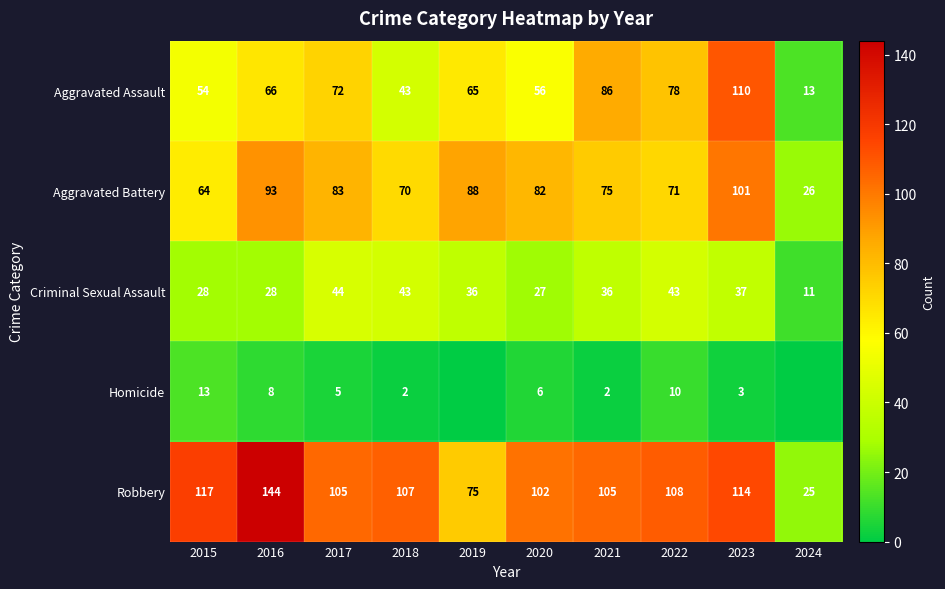

Rank the series at 2020 from highest to lowest value.

Robbery, Aggravated Battery, Aggravated Assault, Criminal Sexual Assault, Homicide